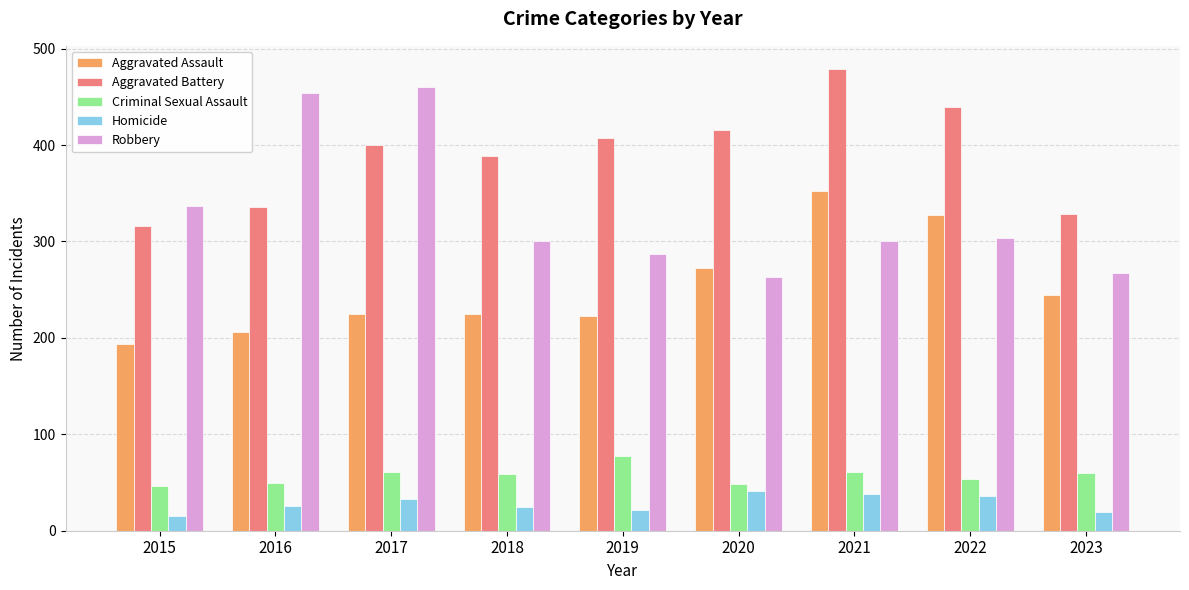

Which label corresponds to the largest value in the chart?

2021